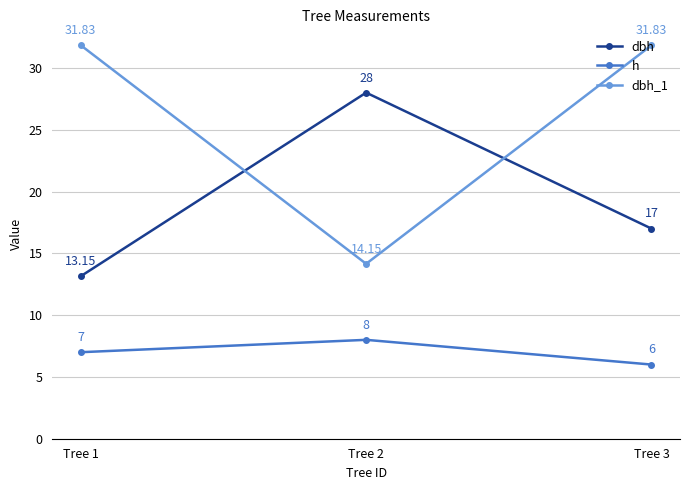

At Tree 3, list the series in order from smallest to largest.

h, dbh, dbh_1